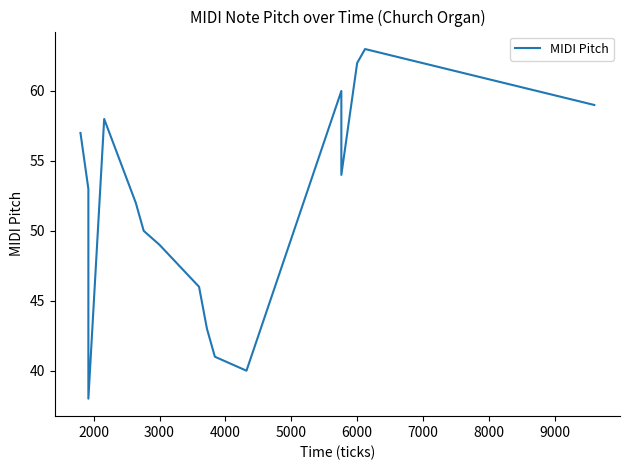

What is the sum of all values?

925